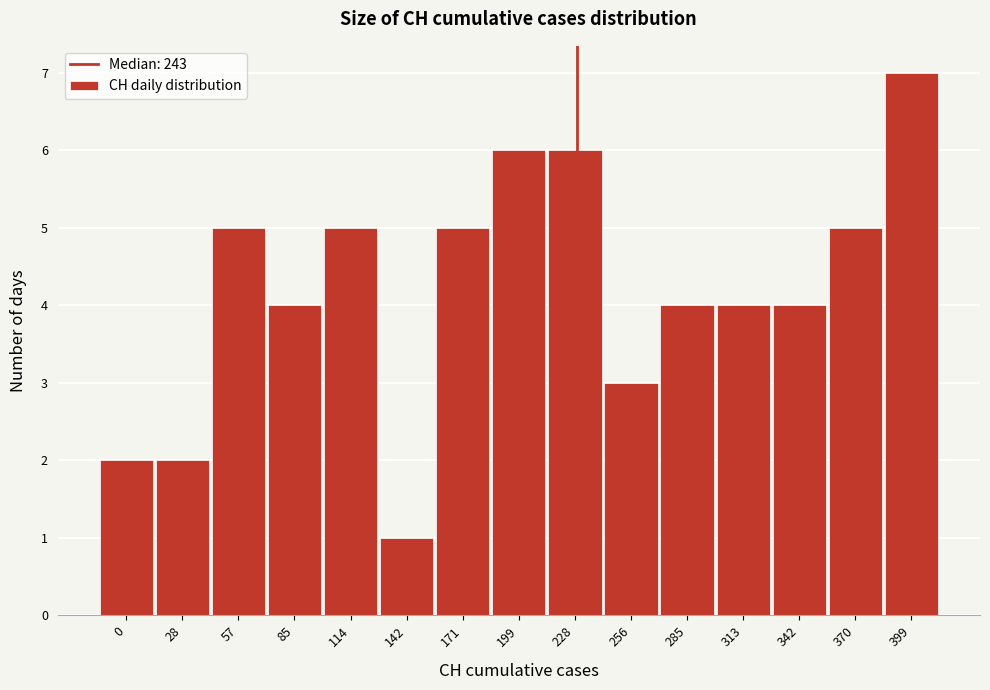

Reading left to right, what are all the values shown in this chart?

2	2	5	4	5	1	5	6	6	3	4	4	4	5	7